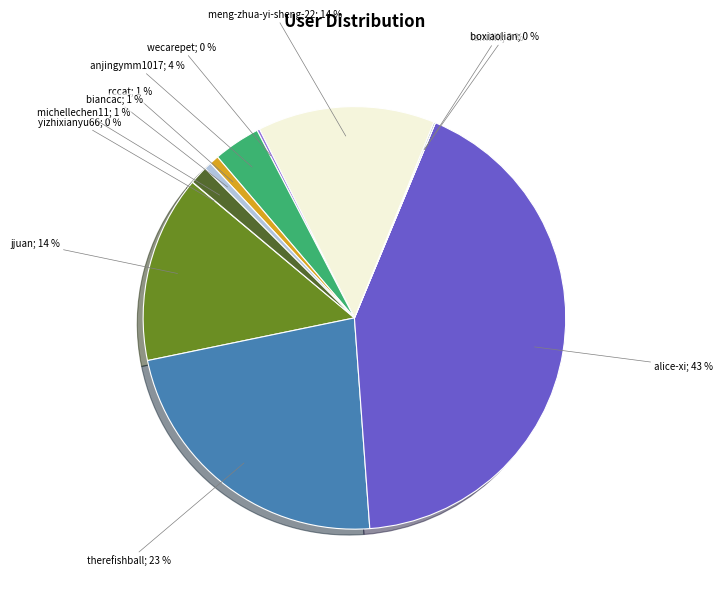

To the nearest percent, what is the difference between the largest and smallest slice percentages?

43%